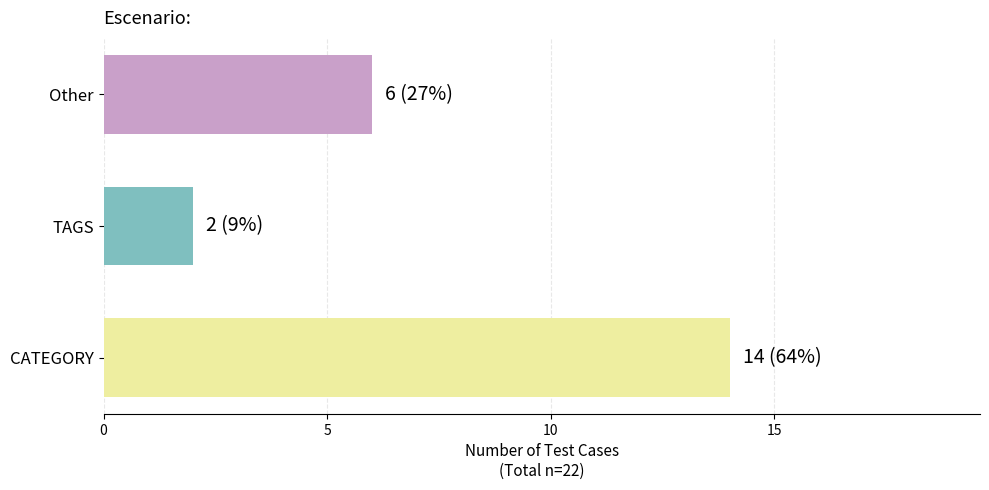

Reading bottom to top, list all the values displayed in this chart.

CATEGORY=14	TAGS=2	Other=6